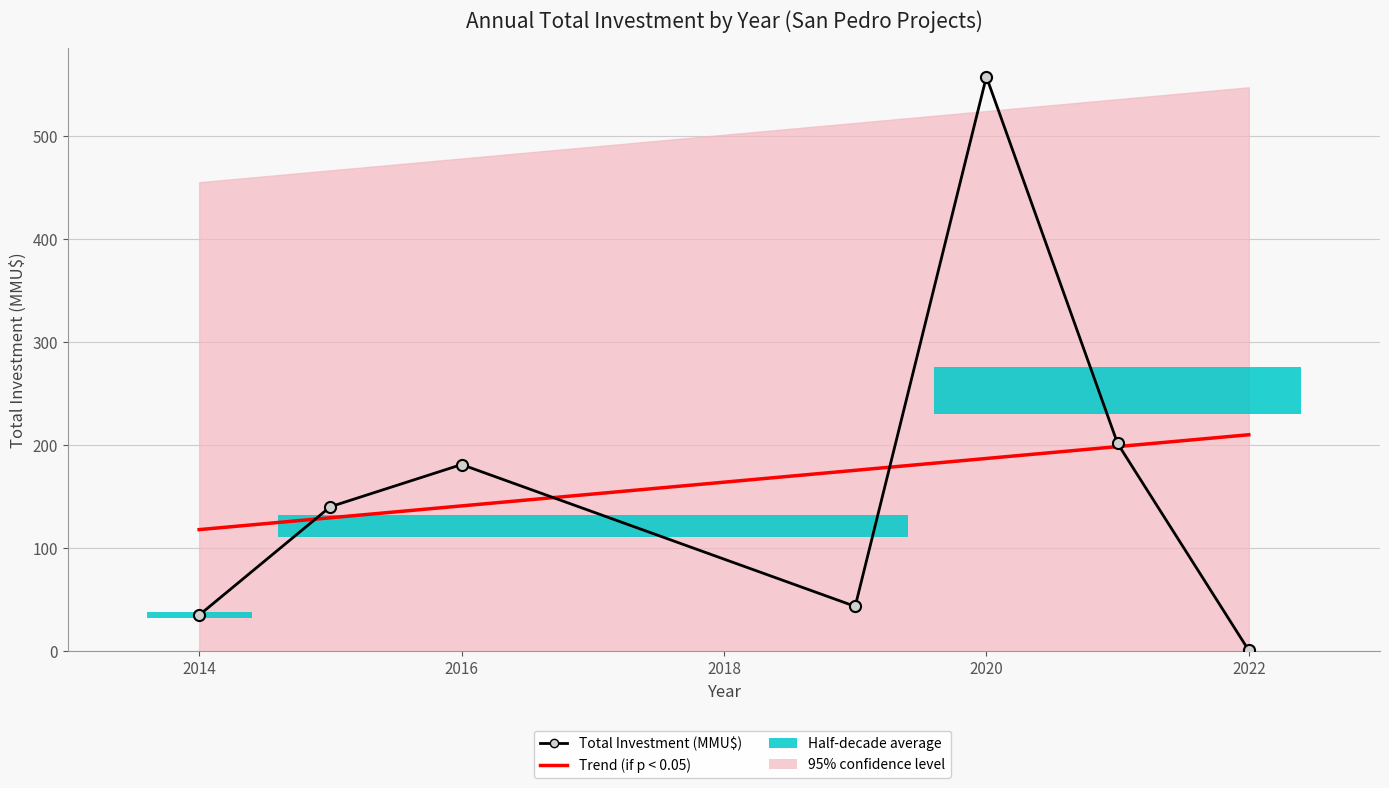

Where is Trend (if p < 0.05) nearest to the value 163?

2018